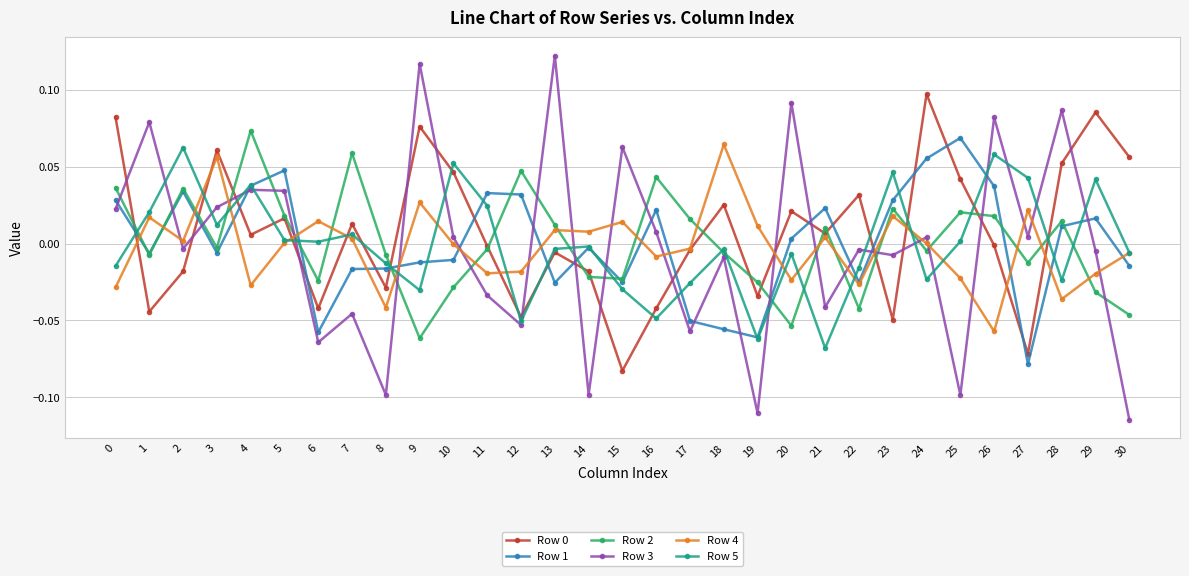

How many values in Row 1 are above zero?

15